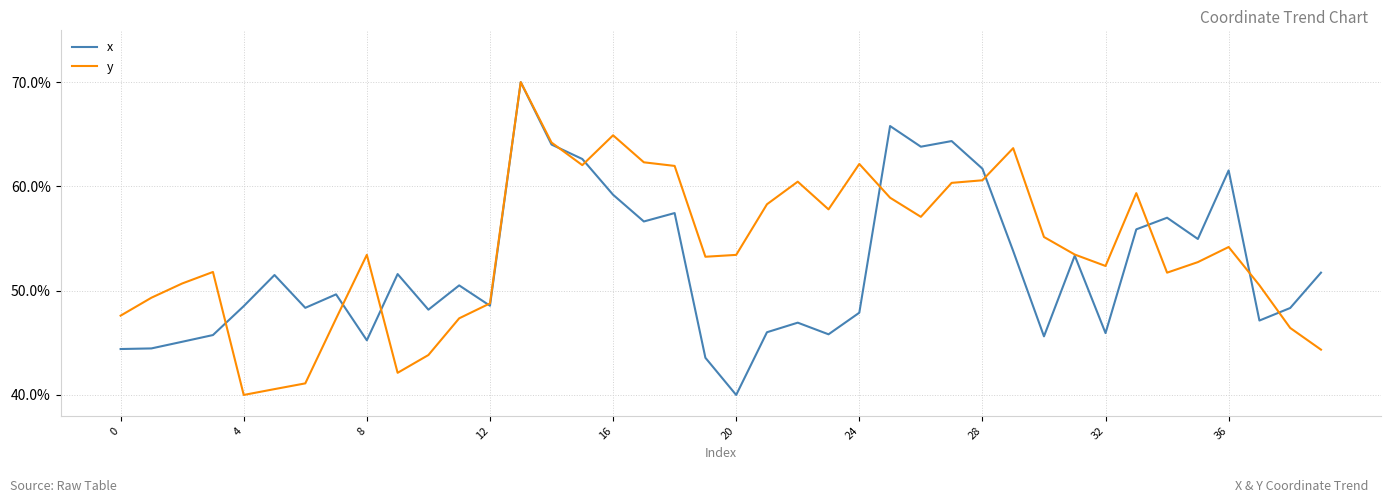

What is the minimum value for x?

40.0